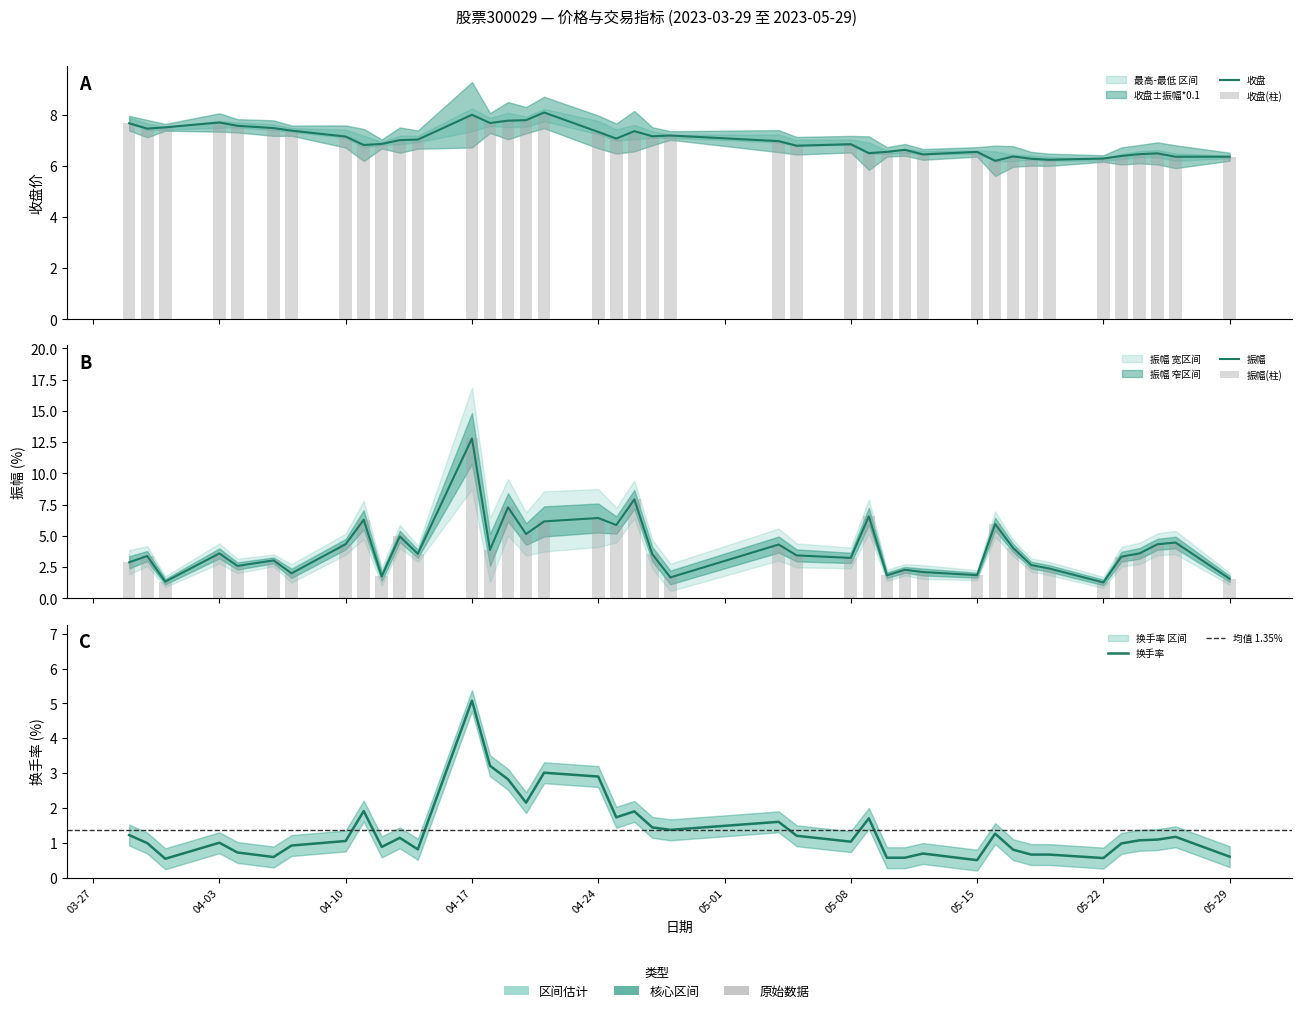

What is the value of the 收盘 bar at the 6th from the left?

7.5